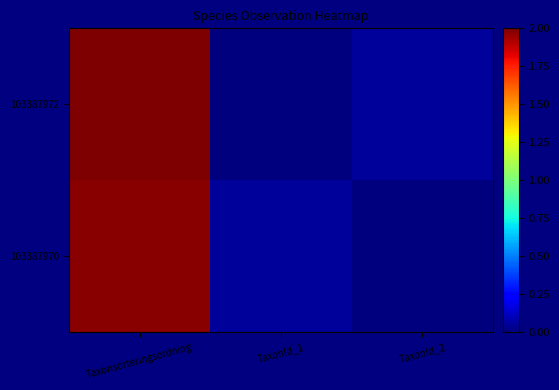

List the series in order of their peak value, lowest first.

103387970, 103387972